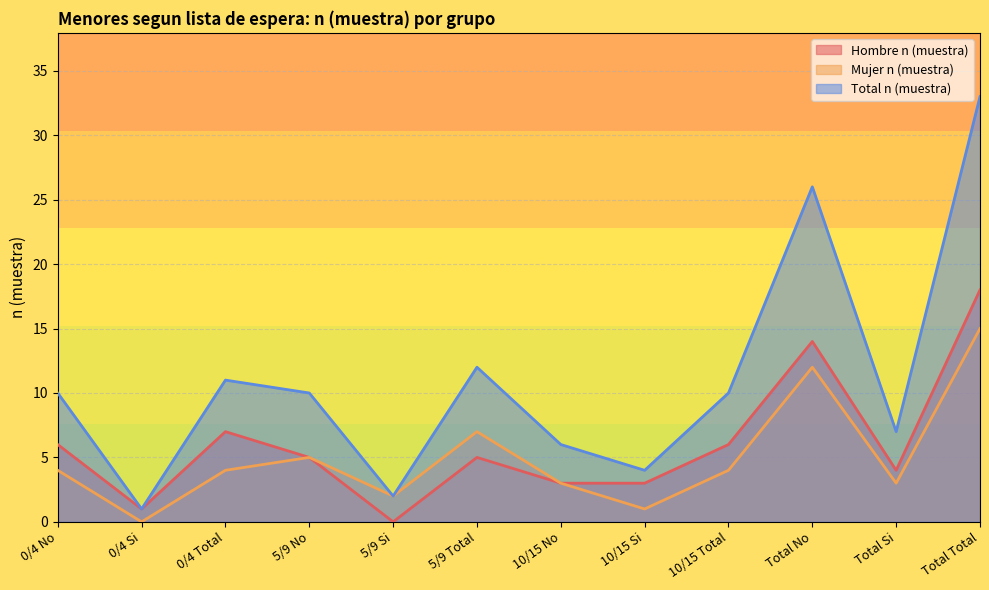

Which series has the widest spread of values?

Total n (muestra)